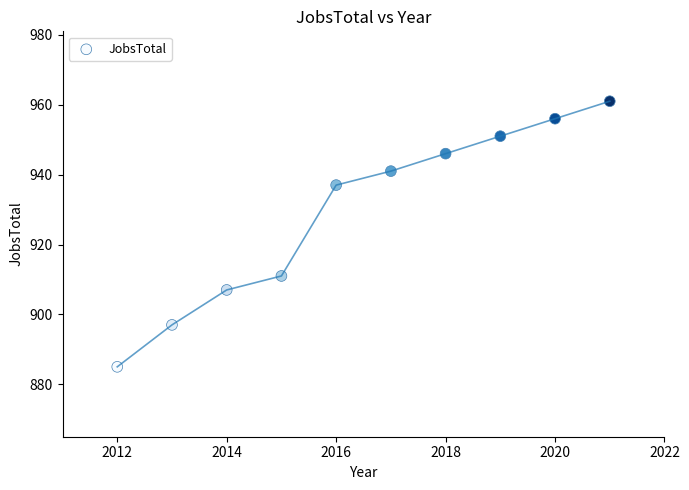

What is the range of Y values (max minus min)?

76